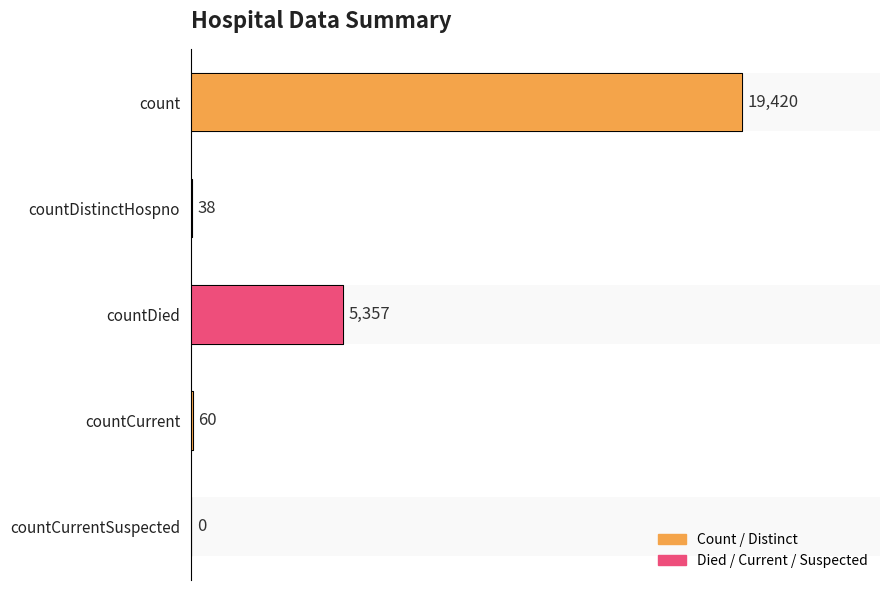

Reading right to left, transcribe all the data shown in this chart.

0	60	5357	38	19420